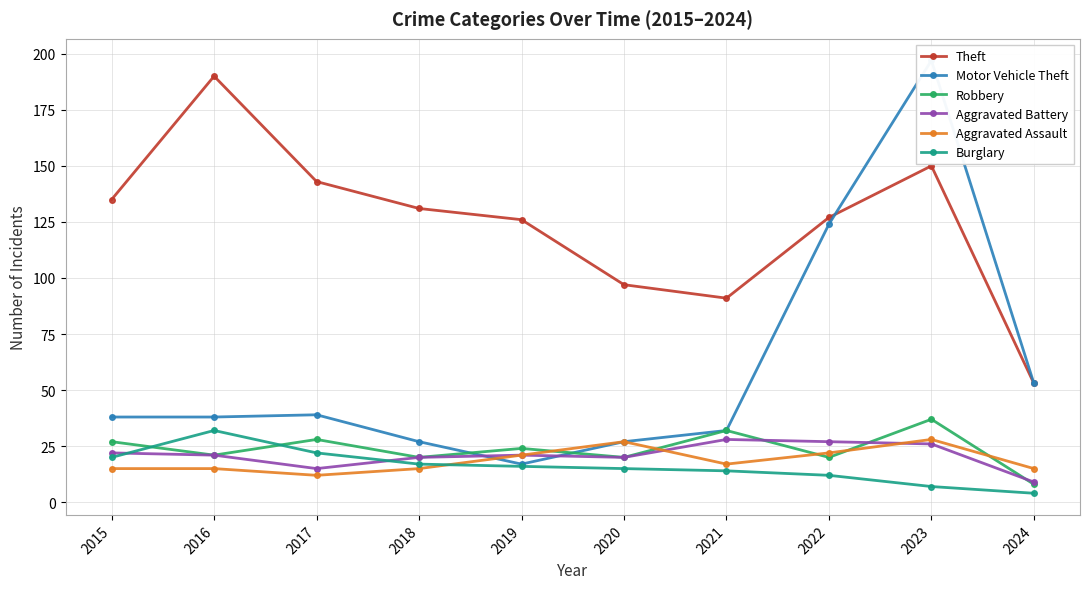

What is the difference between the maximum and minimum values in the Theft series?

137